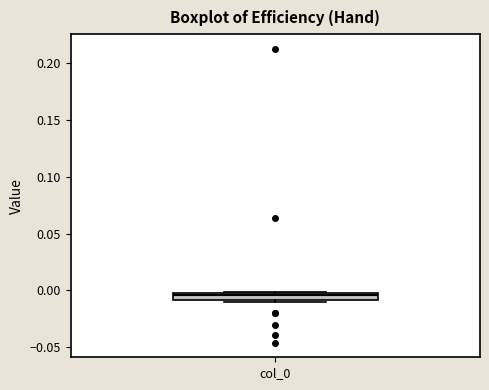

Where is the lower edge of the box for col_0 on the y-axis? The values are not printed on the chart, so give them approximately, as read against the axis.

-0.010